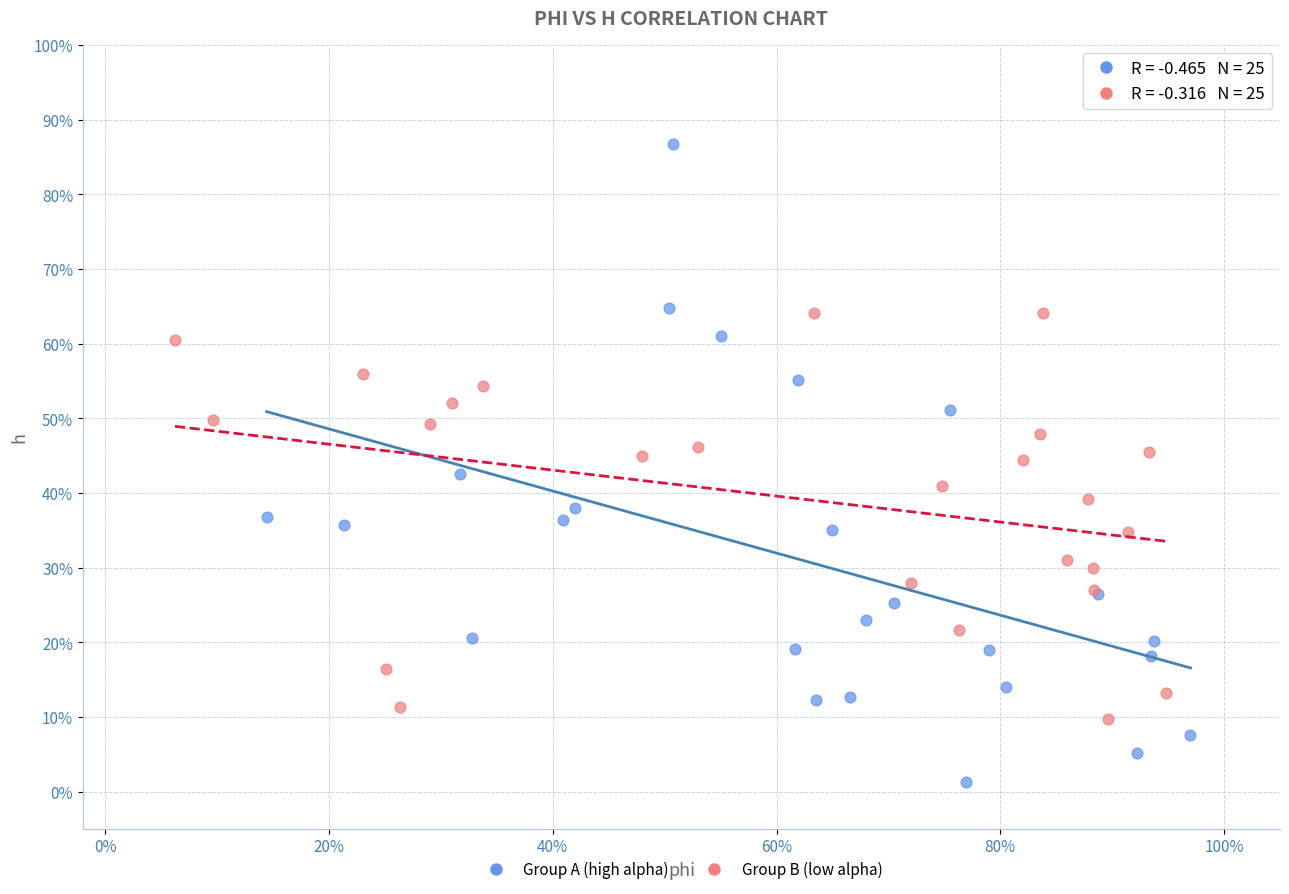

What are all the series names shown in the legend?

Group A (high alpha), Group B (low alpha)